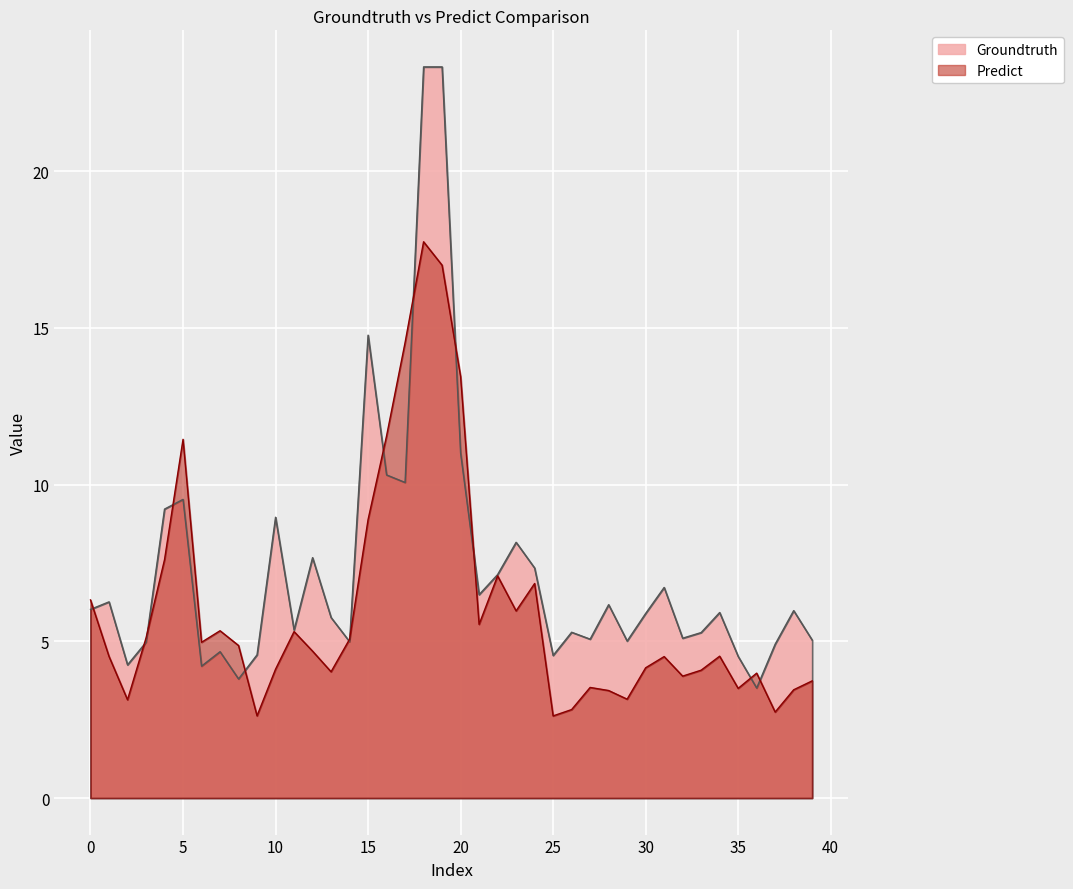

Rank the categories by Groundtruth value from highest to lowest.

18, 19, 15, 20, 16, 17, 5, 4, 10, 23, 12, 24, 22, 31, 21, 1, 28, 0, 38, 34, 30, 13, 11, 26, 33, 32, 27, 39, 29, 14, 3, 37, 7, 9, 25, 35, 2, 6, 8, 36